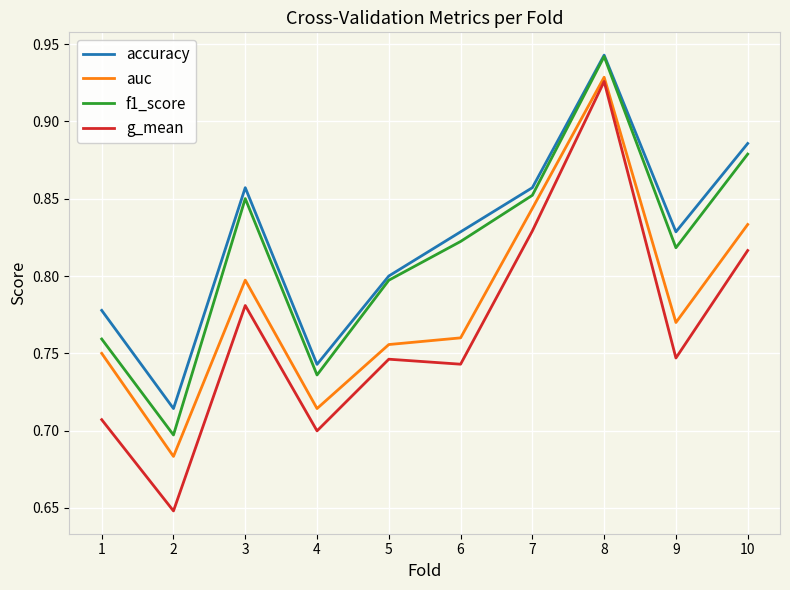

What is the difference between the second highest and minimum values in the f1_score series?

0.2